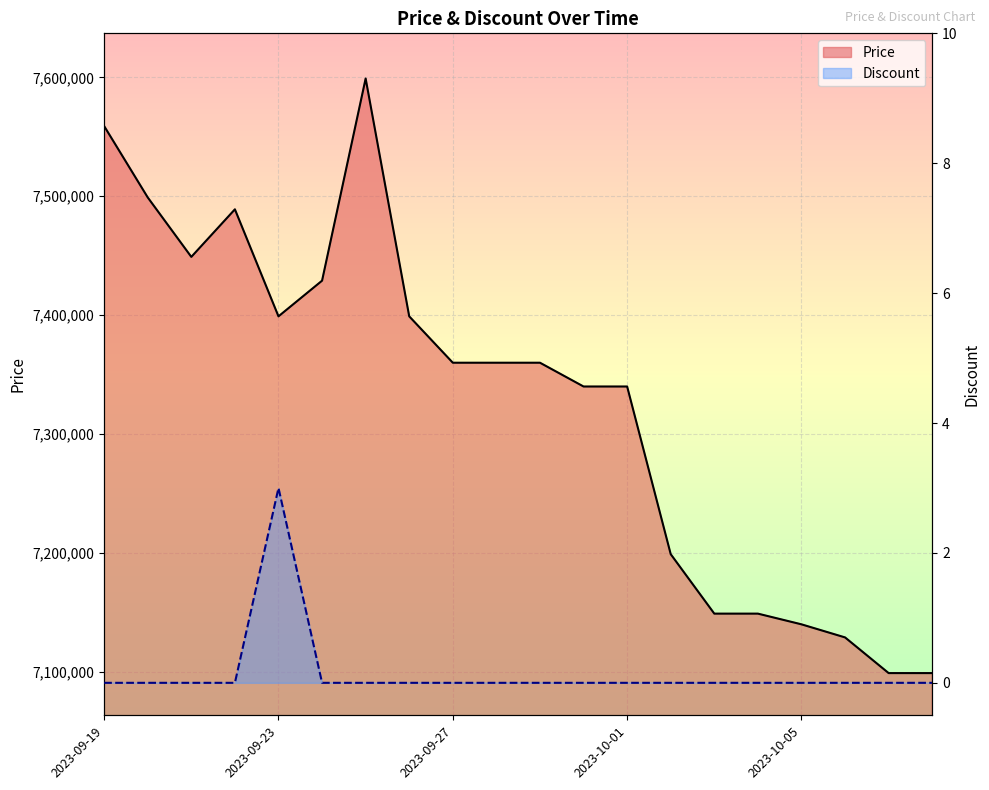

Which category has the lowest value across all series?

2023-09-19